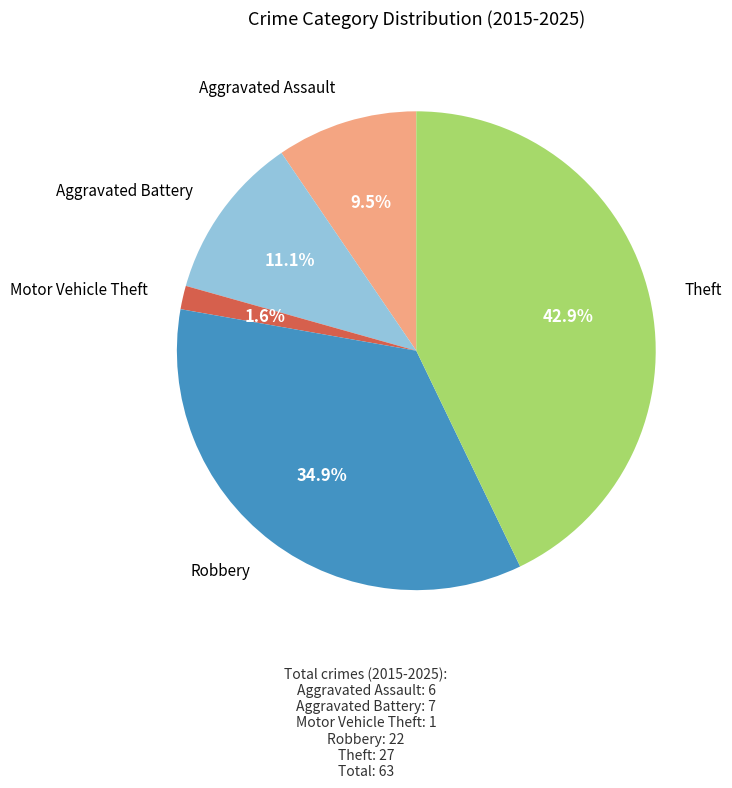

What is the smallest slice in the pie chart?

Motor Vehicle Theft